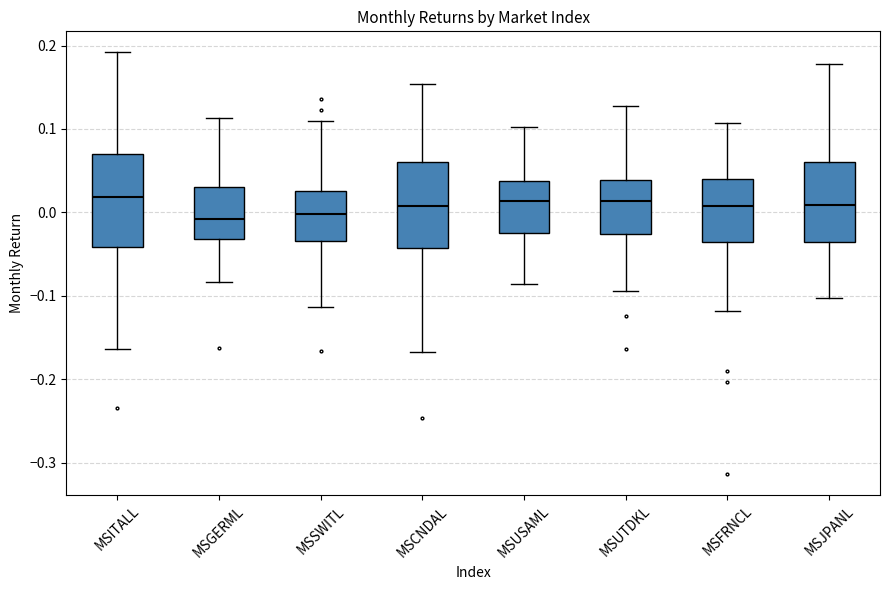

Reading left to right, read every box against the y-axis: the position of its median line, the range the box covers, and the ends of its whiskers. The values are not printed on the chart, so give them approximately, as read against the axis.

MSITALL: median 0.02, box -0.04 to 0.07, whiskers -0.16 to 0.19
MSGERML: median -0.01, box -0.03 to 0.03, whiskers -0.08 to 0.11
MSSWITL: median 0.00, box -0.03 to 0.03, whiskers -0.11 to 0.11
MSCNDAL: median 0.01, box -0.04 to 0.06, whiskers -0.17 to 0.15
MSUSAML: median 0.01, box -0.03 to 0.04, whiskers -0.09 to 0.10
MSUTDKL: median 0.01, box -0.03 to 0.04, whiskers -0.09 to 0.13
MSFRNCL: median 0.01, box -0.04 to 0.04, whiskers -0.12 to 0.11
MSJPANL: median 0.01, box -0.04 to 0.06, whiskers -0.10 to 0.18